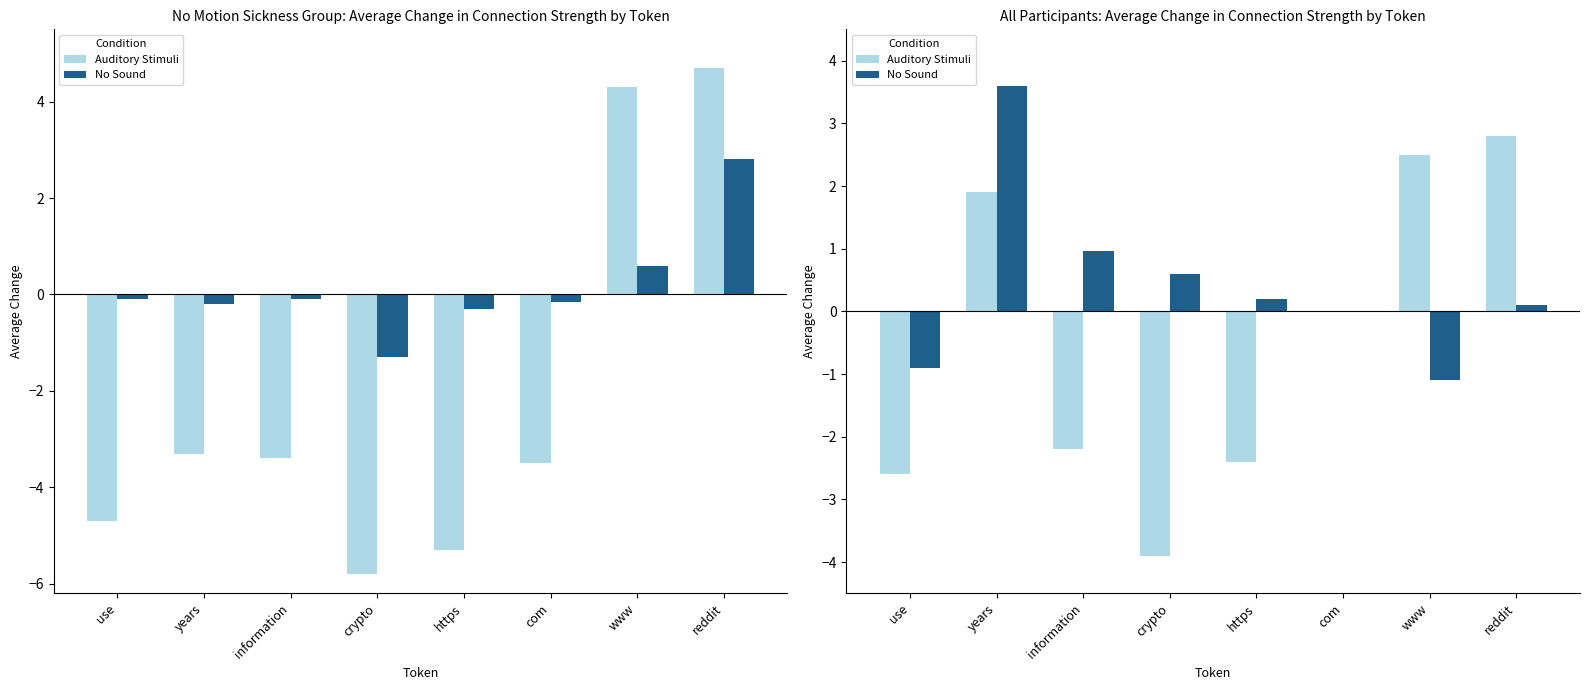

How many values in the No Sound series are below 0?

2